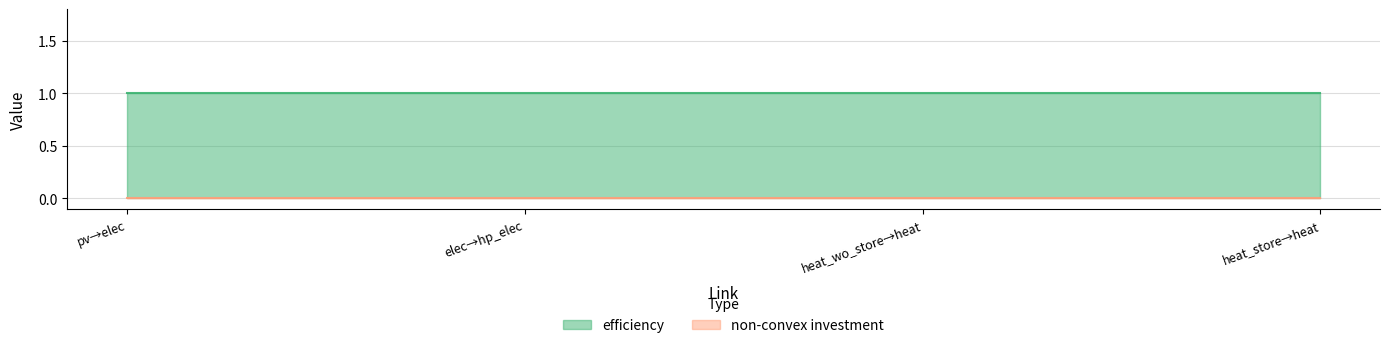

The non-convex investment series shows 0 at 01_pv_to_01_electricity_link. True or false?

True